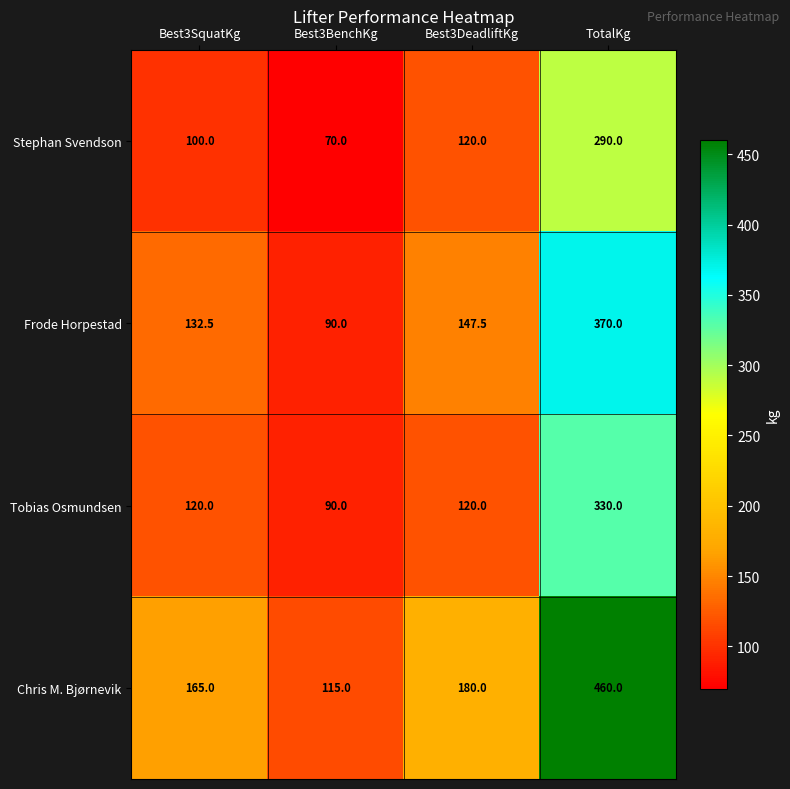

At which label does Frode Horpestad first exceed 147?

Best3DeadliftKg